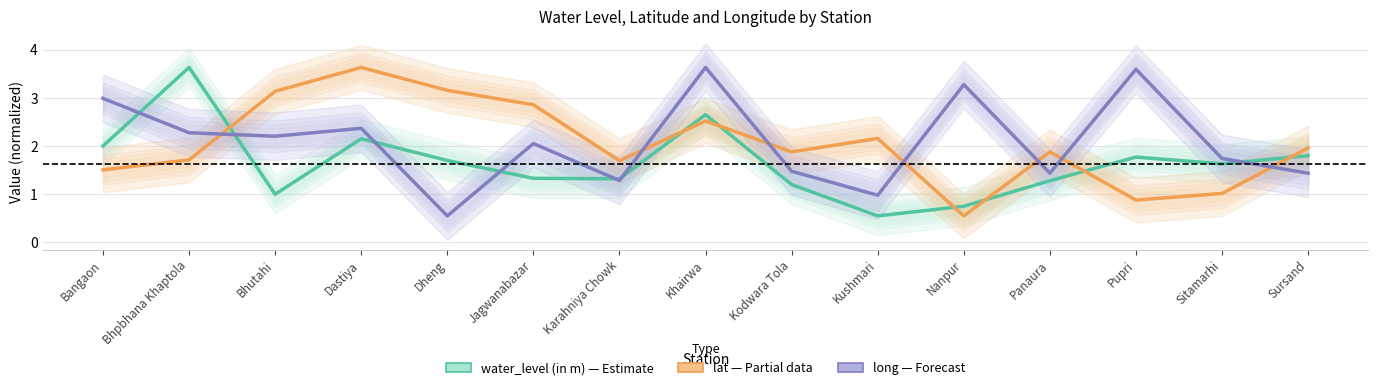

What is the total value across all series at Dastiya?

8.1